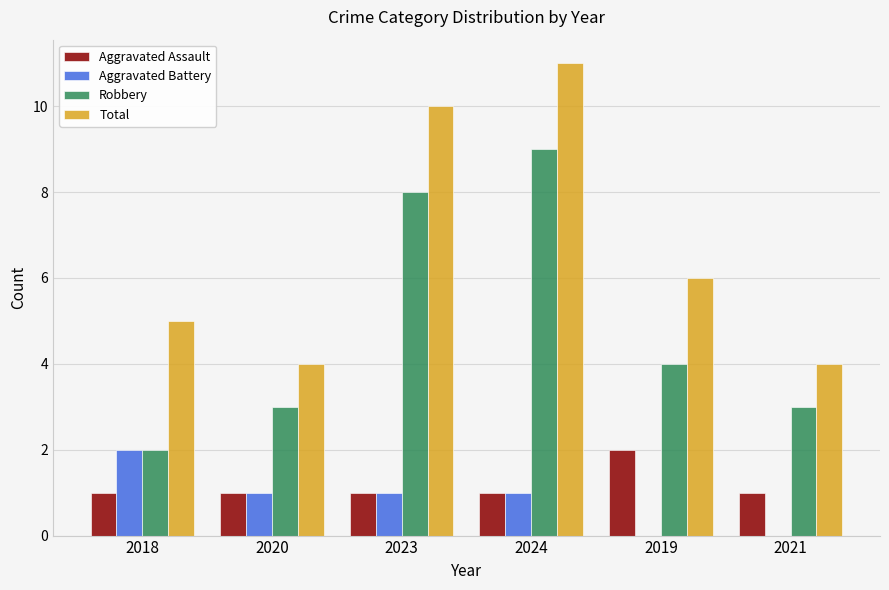

What is the average value of the Robbery series?

5